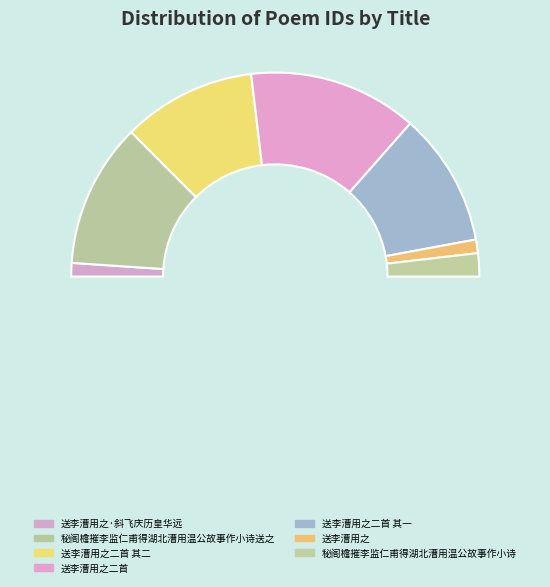

The 秘阁檐摧李监仁甫得湖北漕用温公故事作小诗送之 slice represents 23% of the pie. True or false?

True